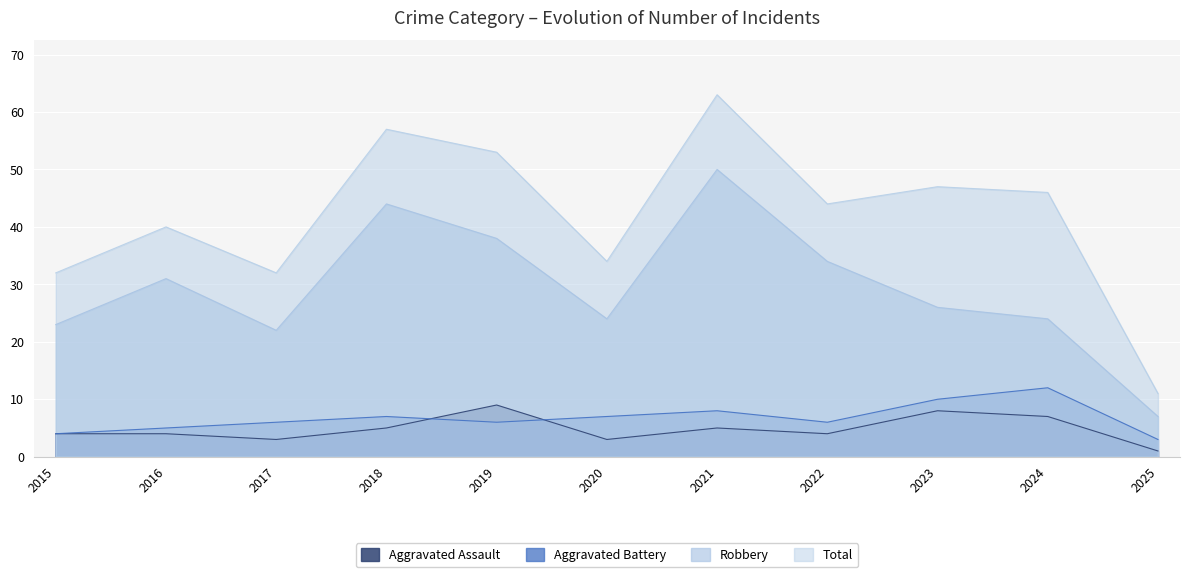

Which series changed the most between 2017 and 2024?

Total